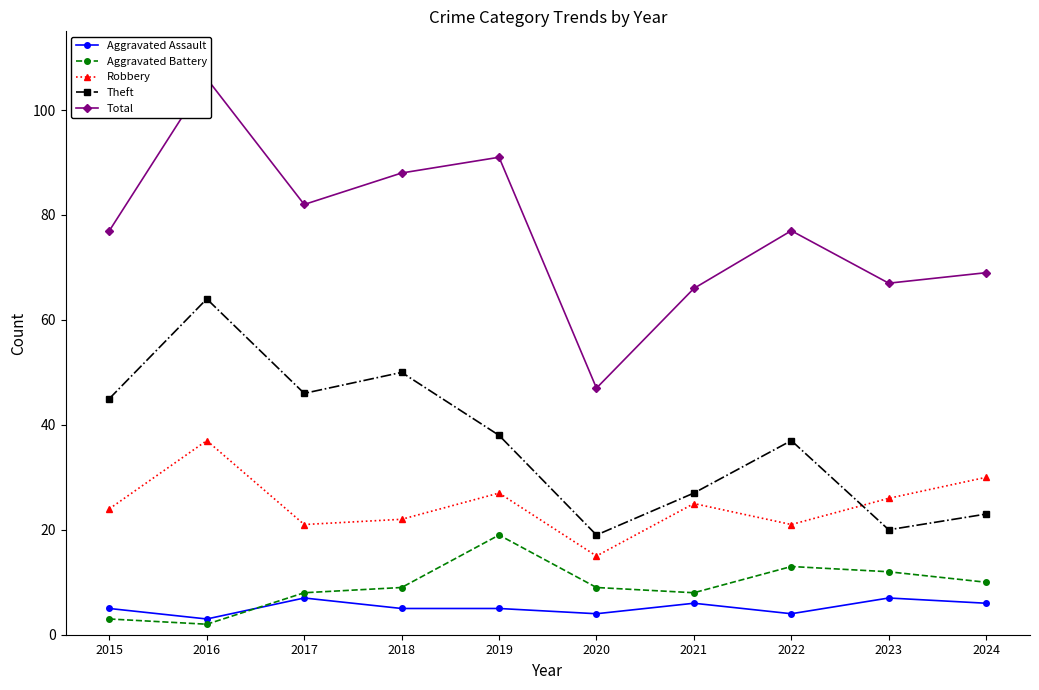

What is the value of the Theft point at the 7th from the left?

27